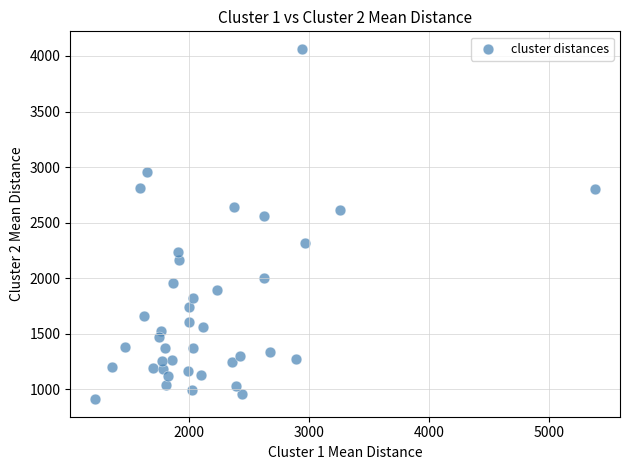

What is the range of X values (max minus min)?

4163.6